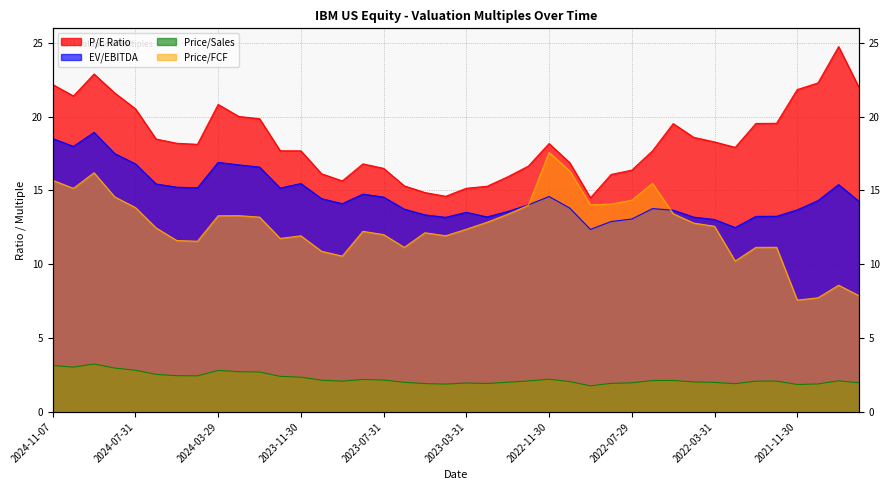

True or false: Price/Sales has more than 0 points higher than both neighbors.

True